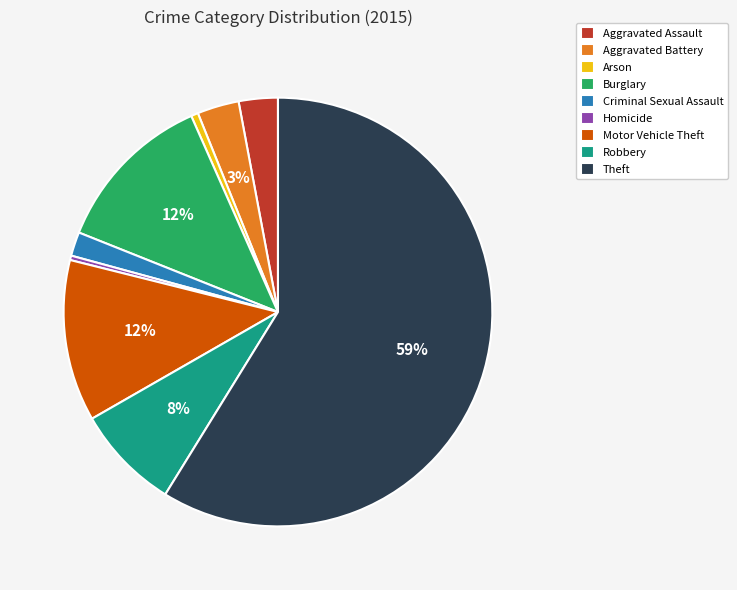

How many slices are in this pie chart?

9